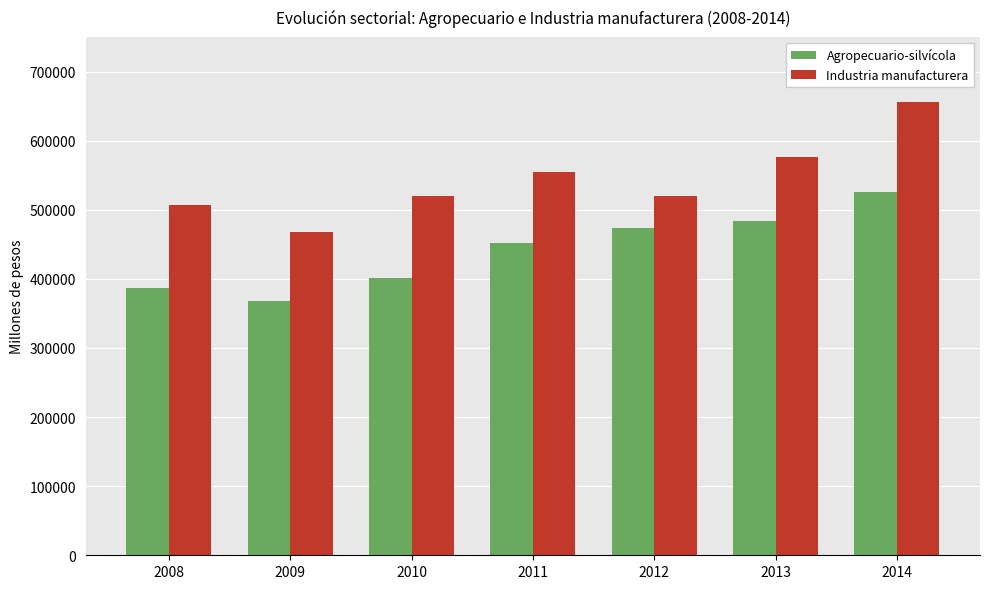

Rank the series by their average value, from lowest to highest.

Agropecuario-silvícola, Industria manufacturera